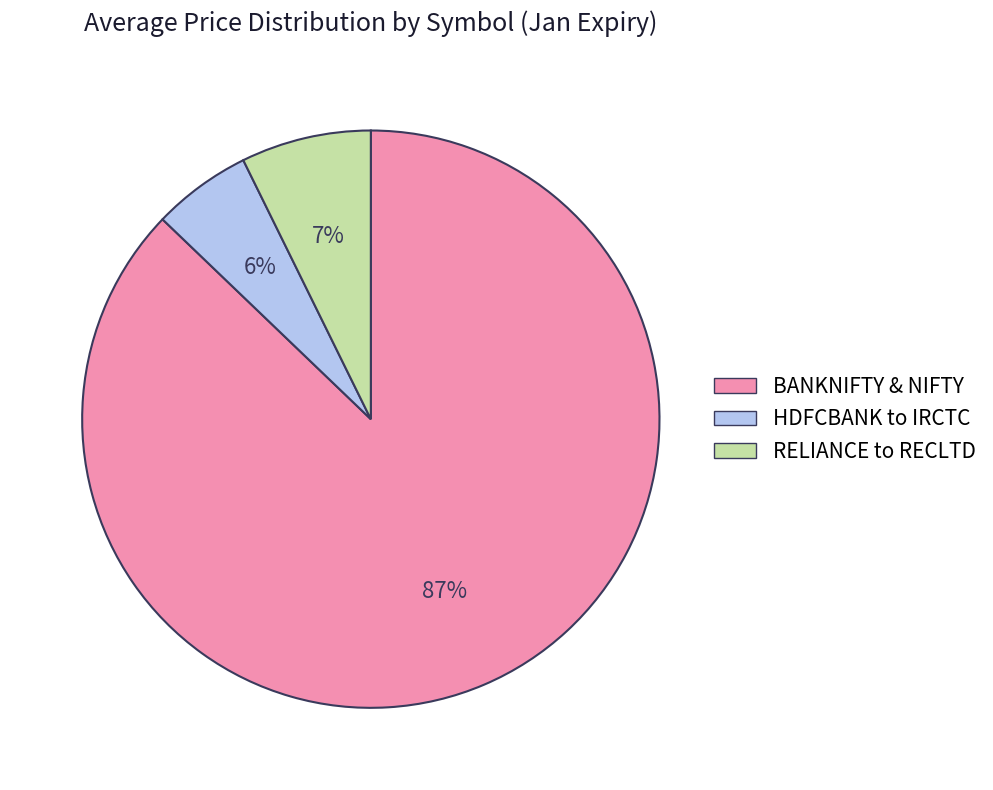

What is the smallest slice in the pie chart?

HDFCBANK to IRCTC